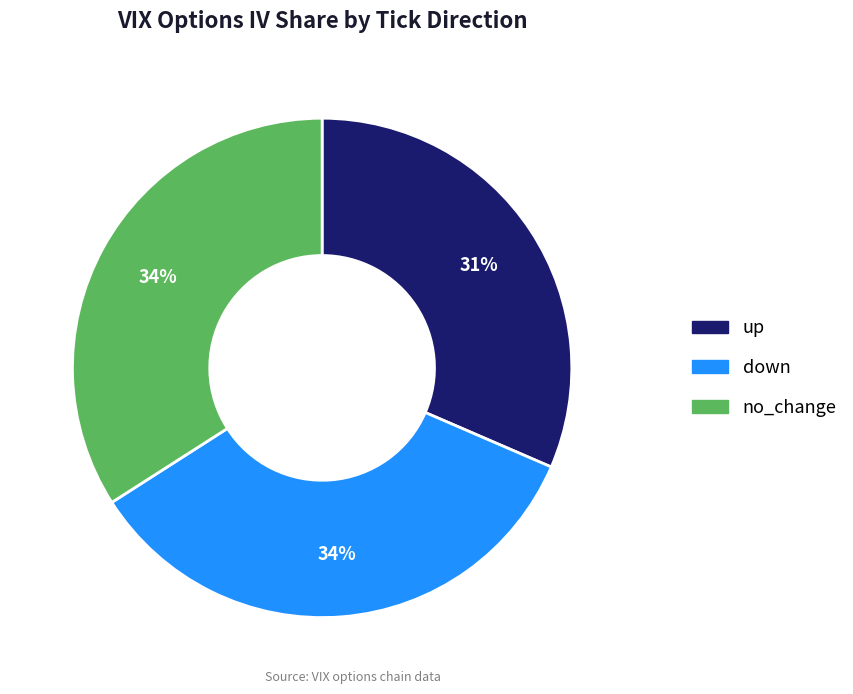

How many segments does this pie chart have?

3